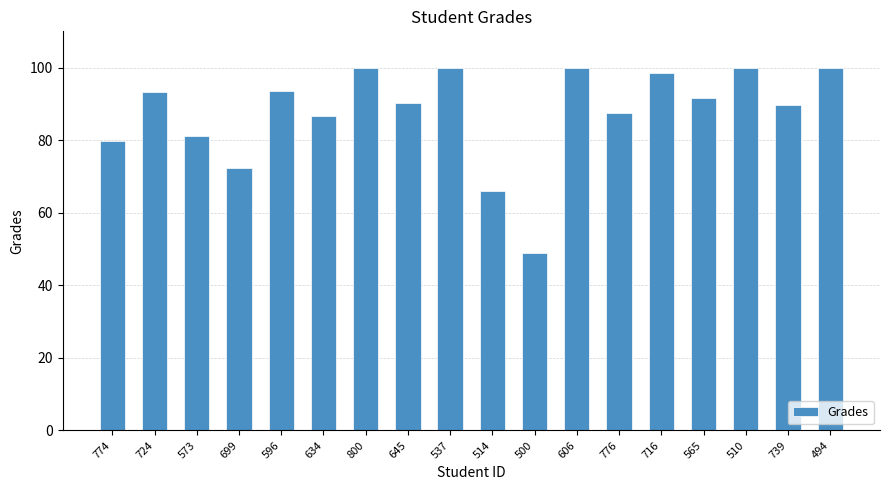

Is it true that the value at 774 is 32.6?

False